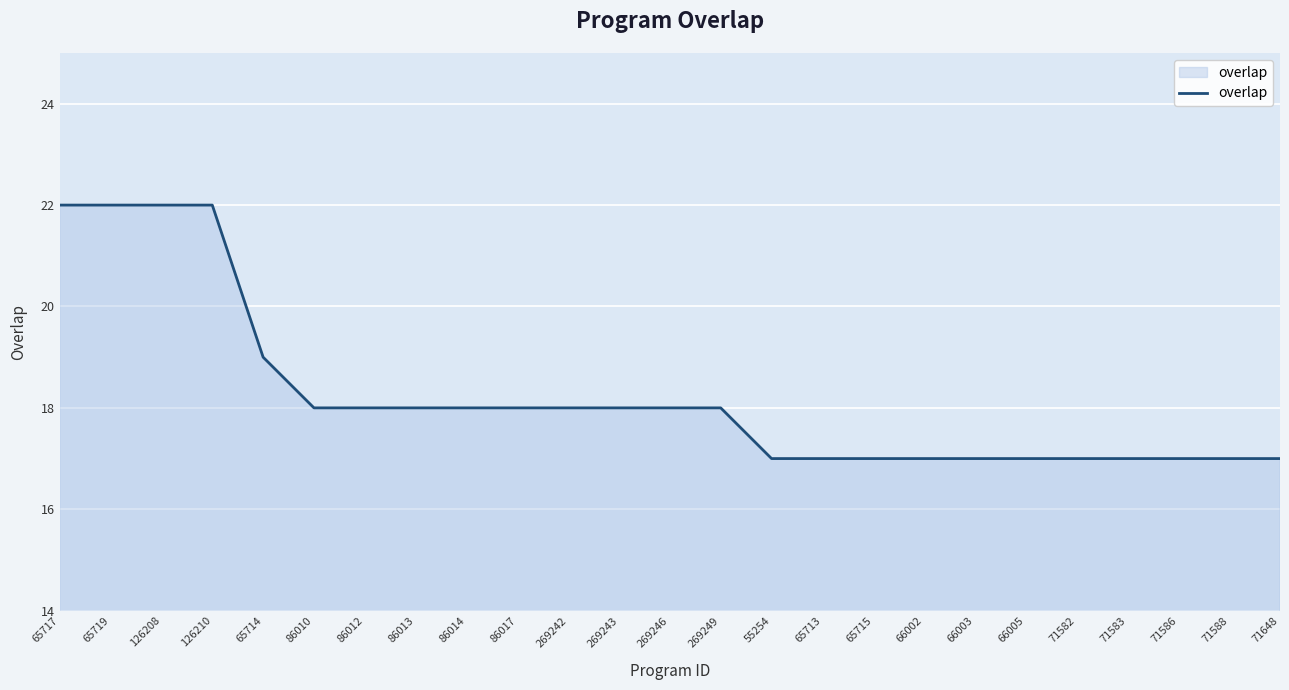

What position from the right is 269243?

14